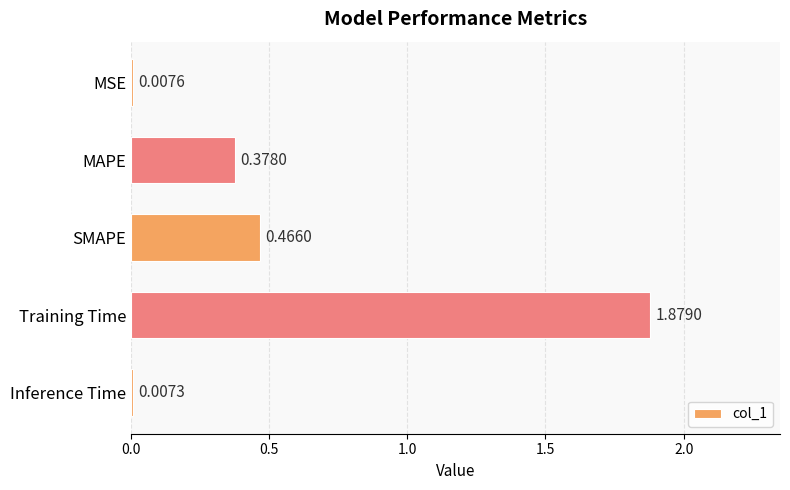

How many bars are there in total?

5